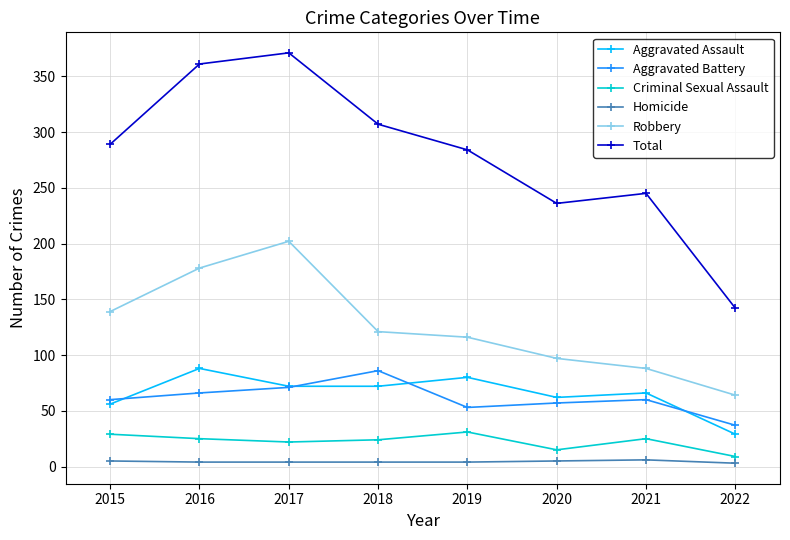

Which series changed the most between 2017 and 2022?

Total